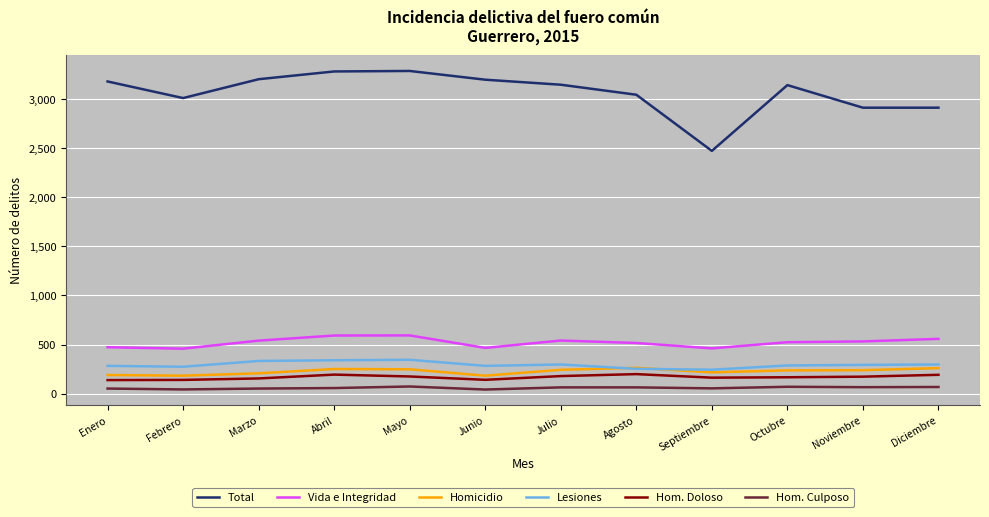

What is the highest value of the Hom. Culposo series?

73